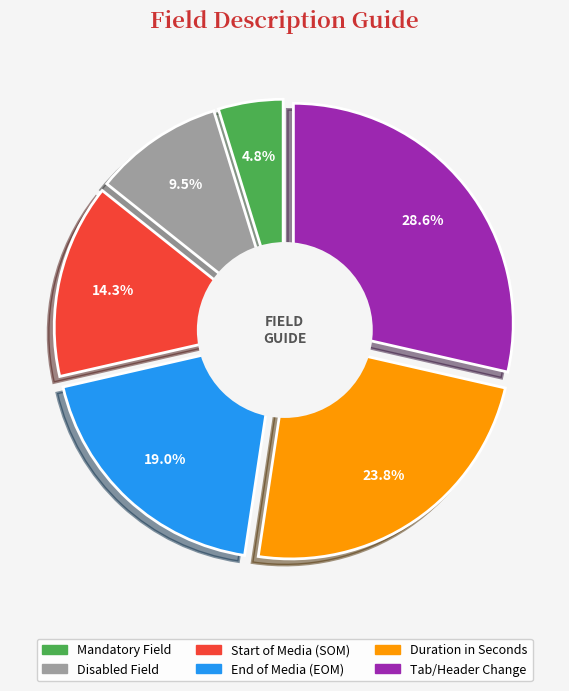

Which slice is the smallest?

Mandatory Field